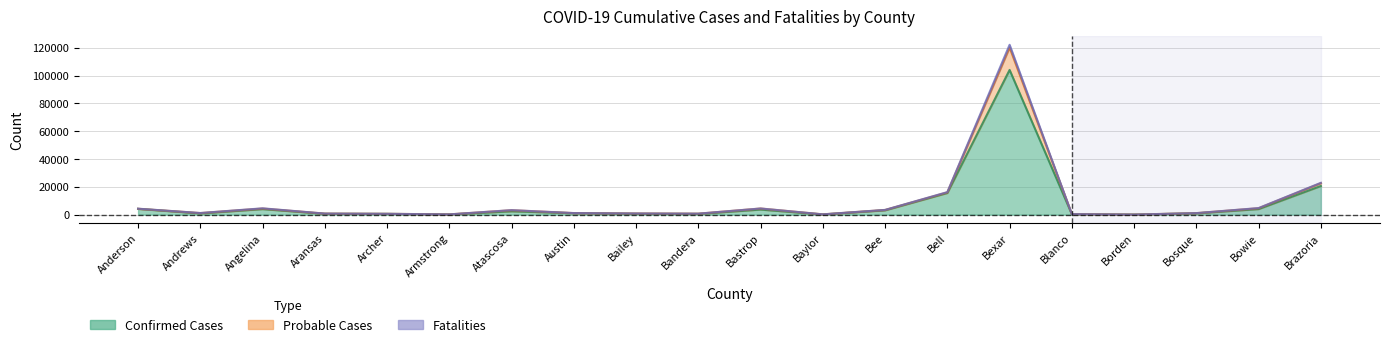

What is the label of the 16th point from the left?

Blanco